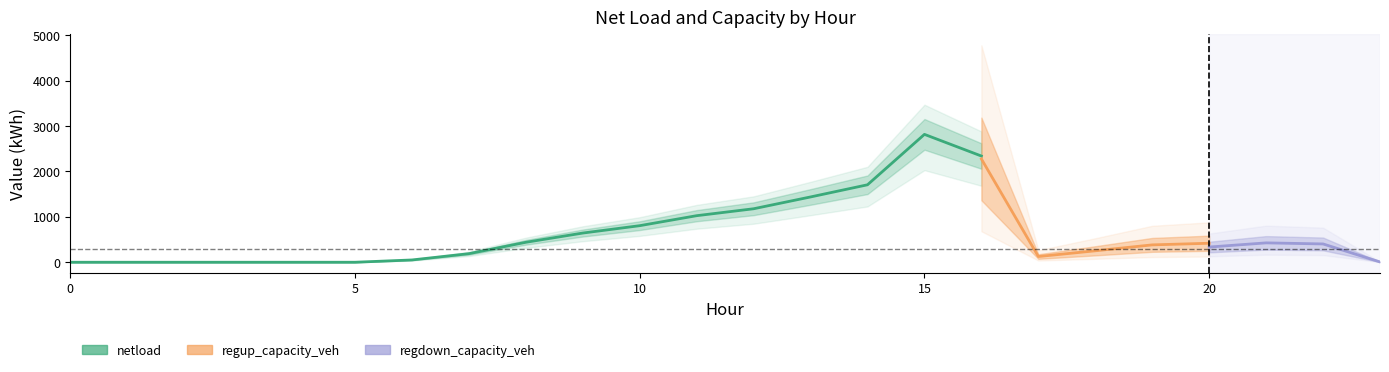

True or false: netload and regup_capacity_veh cross at least once.

False